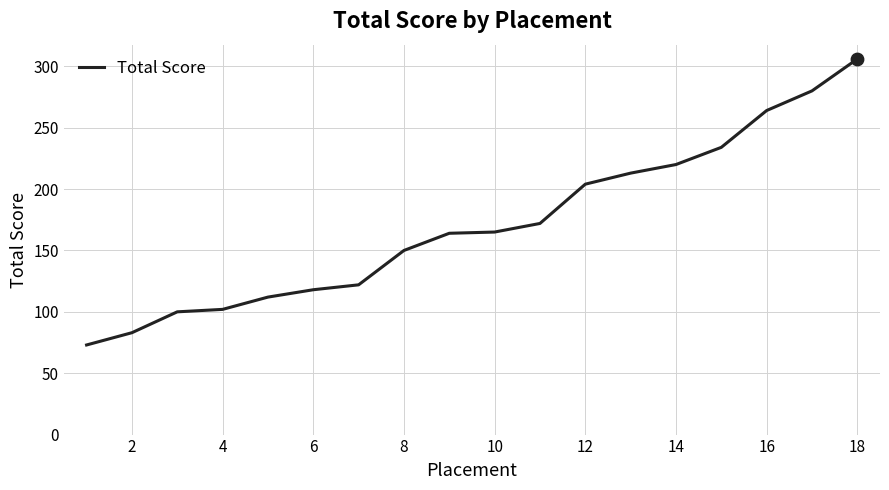

What is the difference between the maximum and minimum values?

233